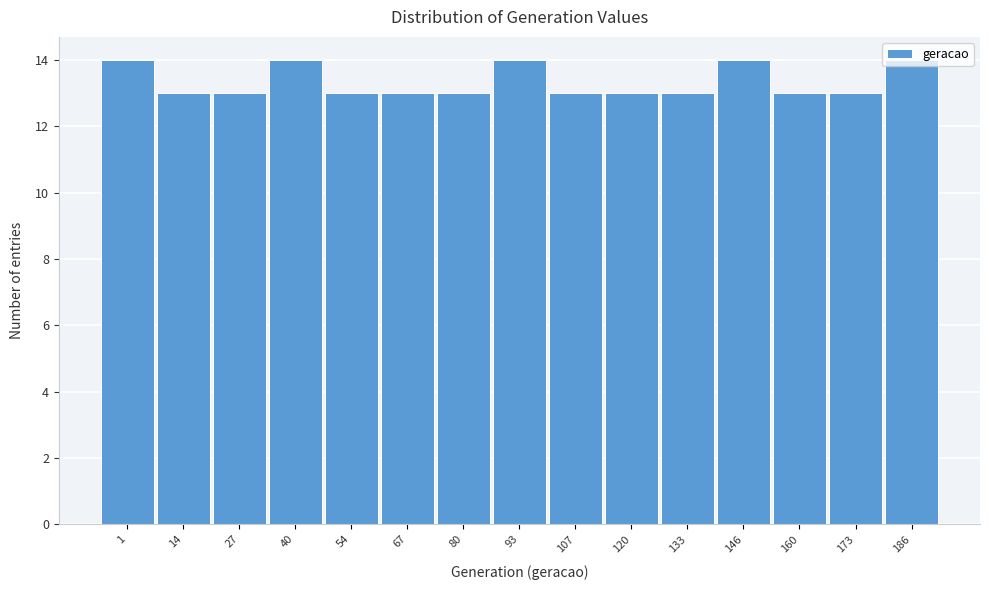

What is the value of the 1st bar from the left?

14